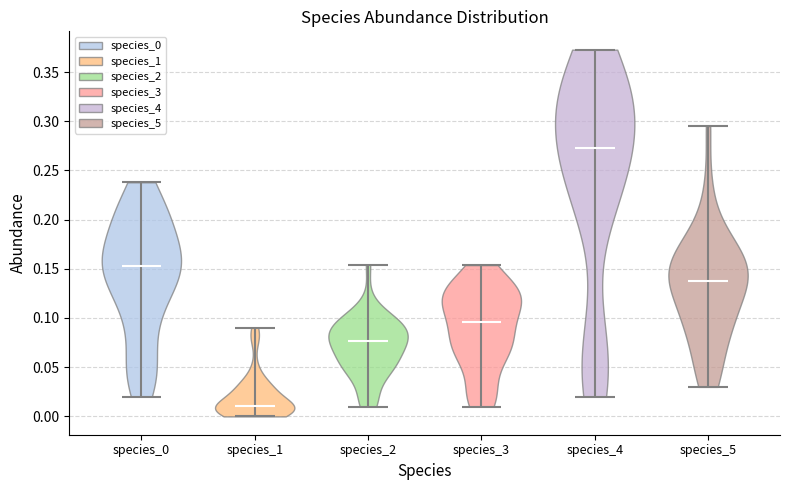

What is the lowest point the violin for species_4 reaches on the y-axis? The values are not printed on the chart, so give them approximately, as read against the axis.

0.020